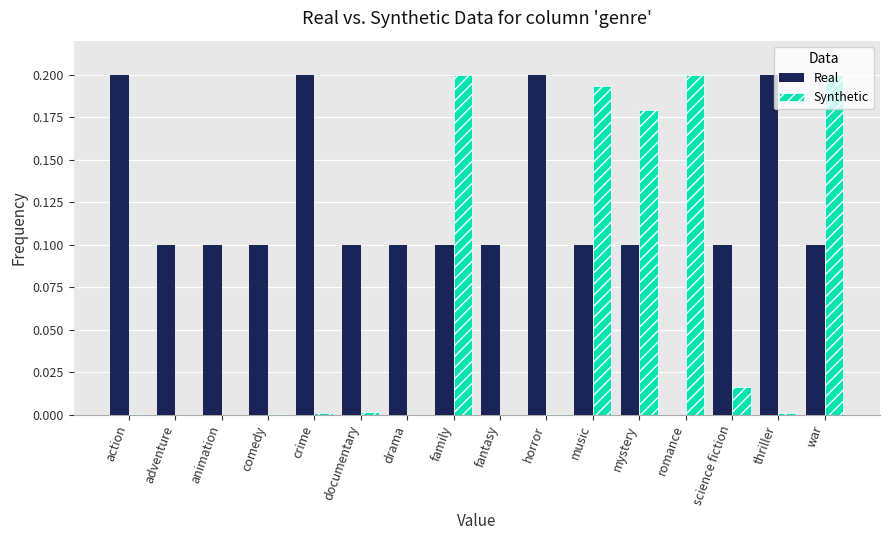

What is the sum of all Real values?

1.9